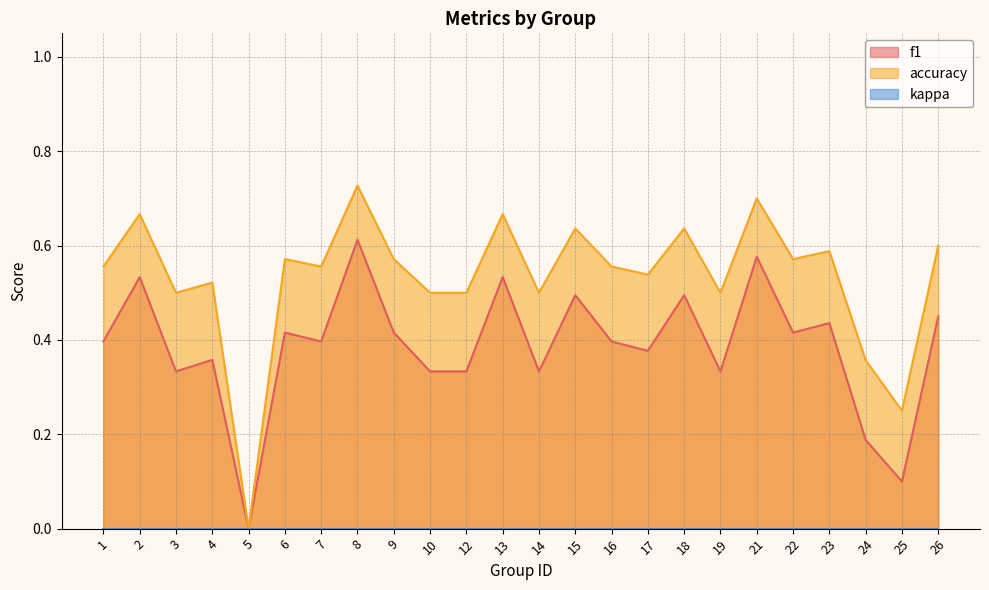

In accuracy, how many points are higher than both neighbors (excluding endpoints)?

9